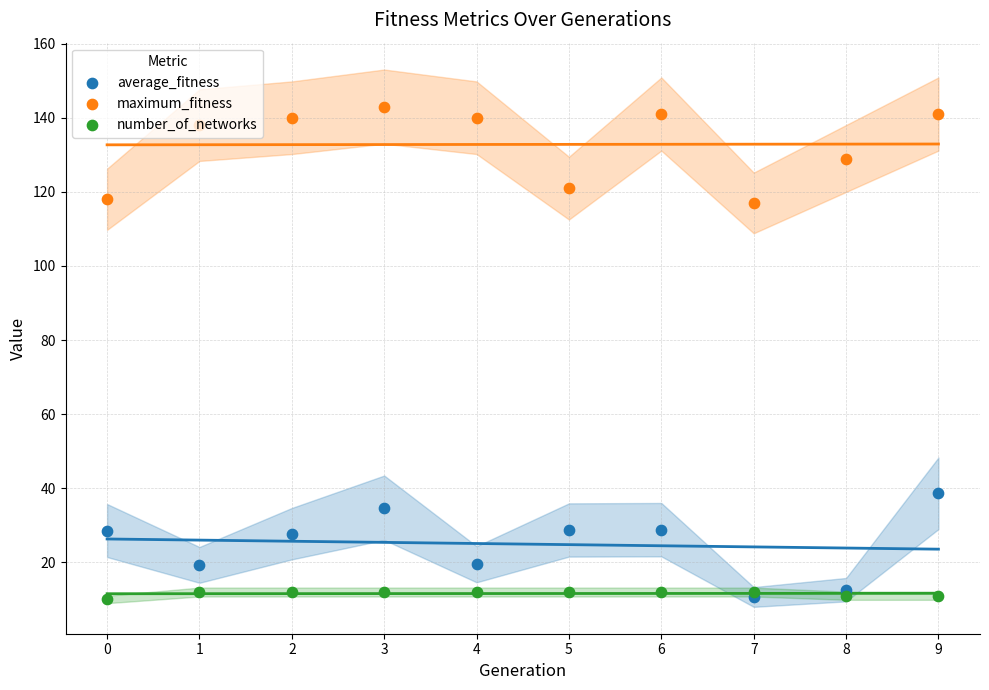

Which series contains the highest Y value?

maximum_fitness